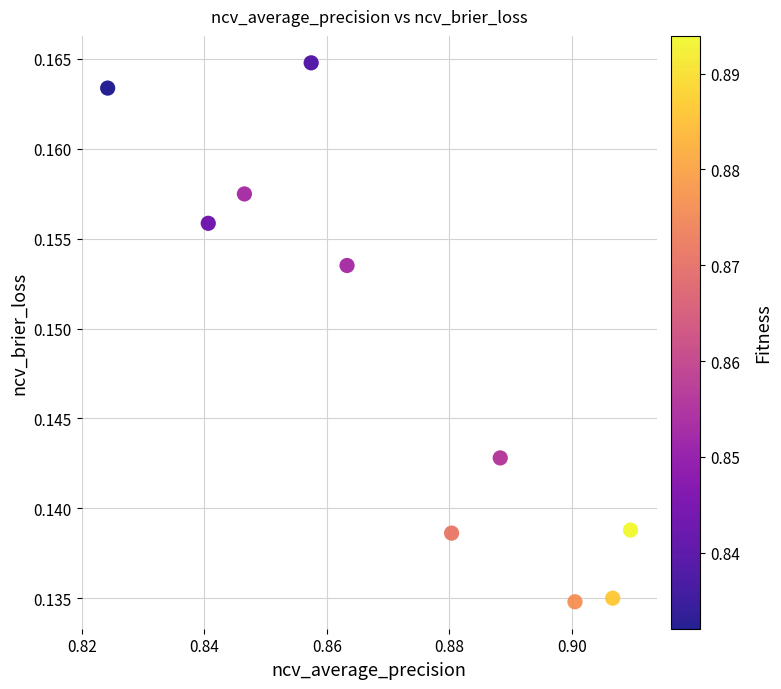

What is the average X value?

0.9